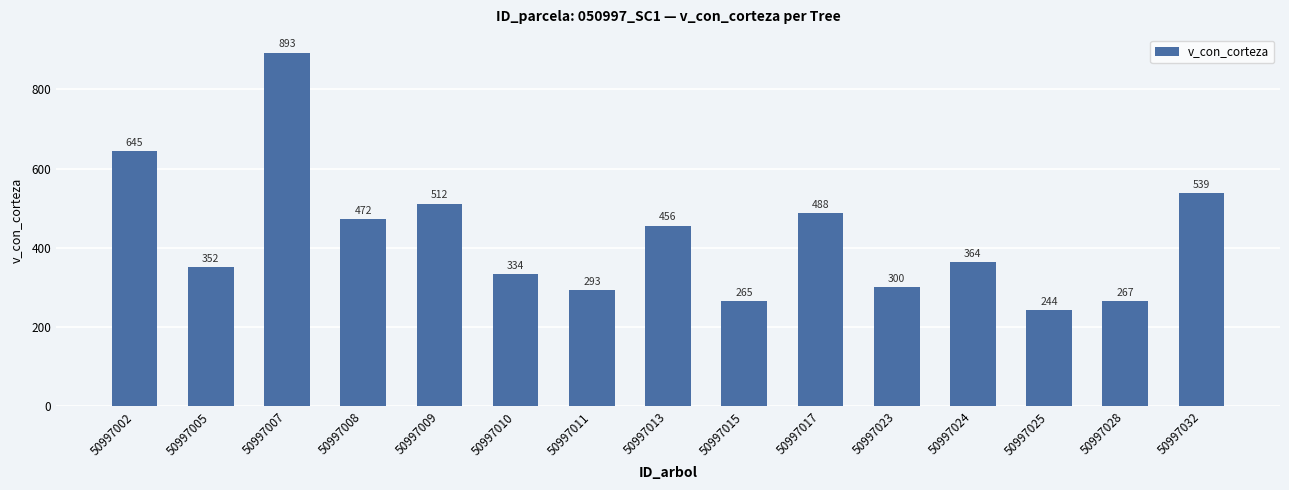

Between 50997007 and 50997011, which is larger?

50997007